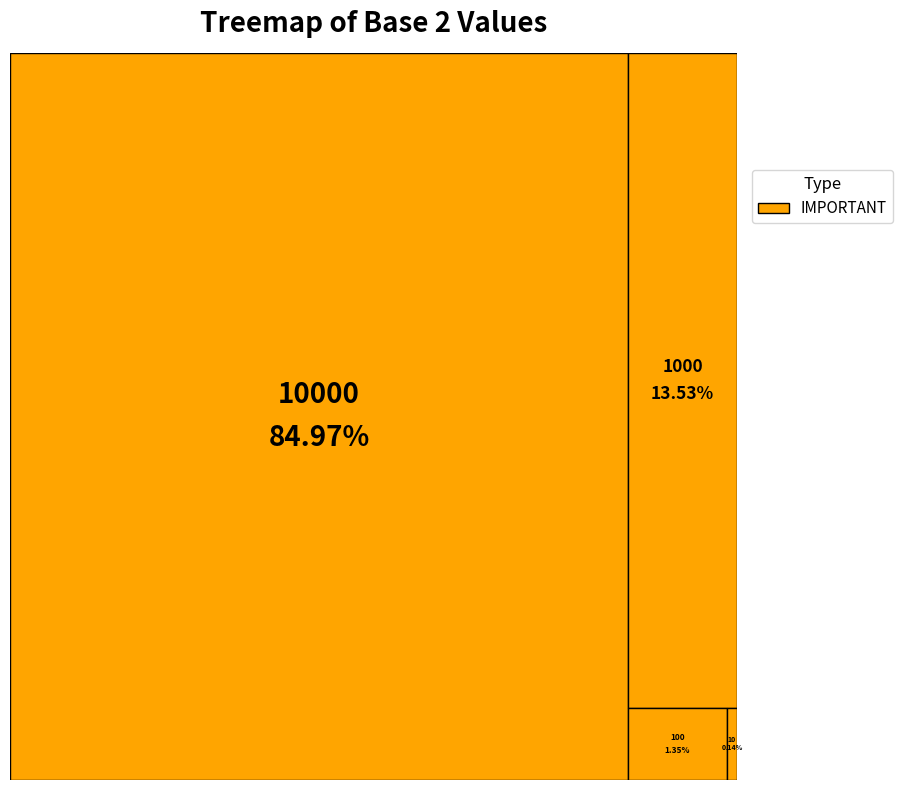

The 10000 slice represents 85% of the pie. True or false?

True